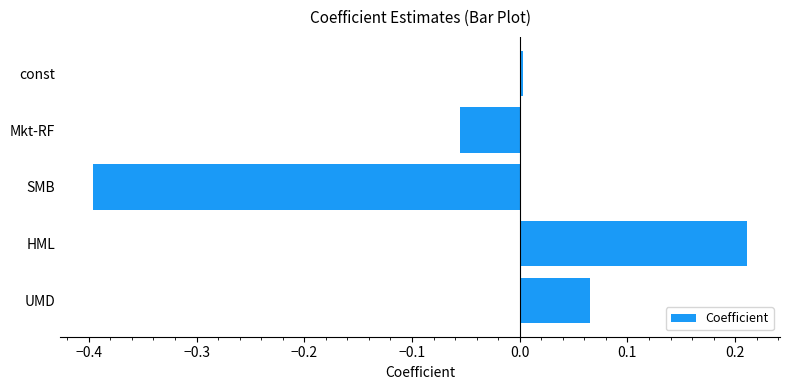

What is the difference between the second highest and minimum values?

0.5